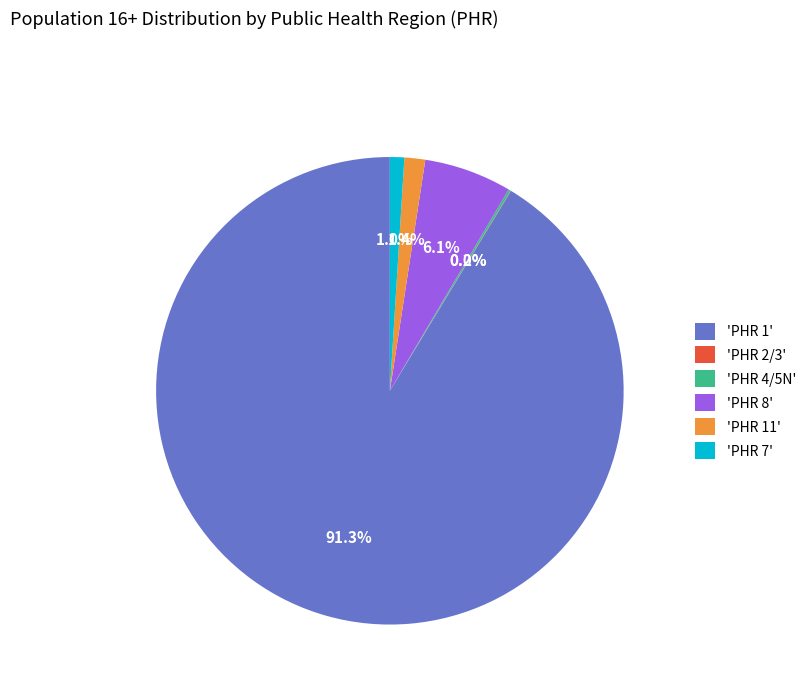

Is the sum of 'PHR 1' and 'PHR 8' greater than half?

Yes